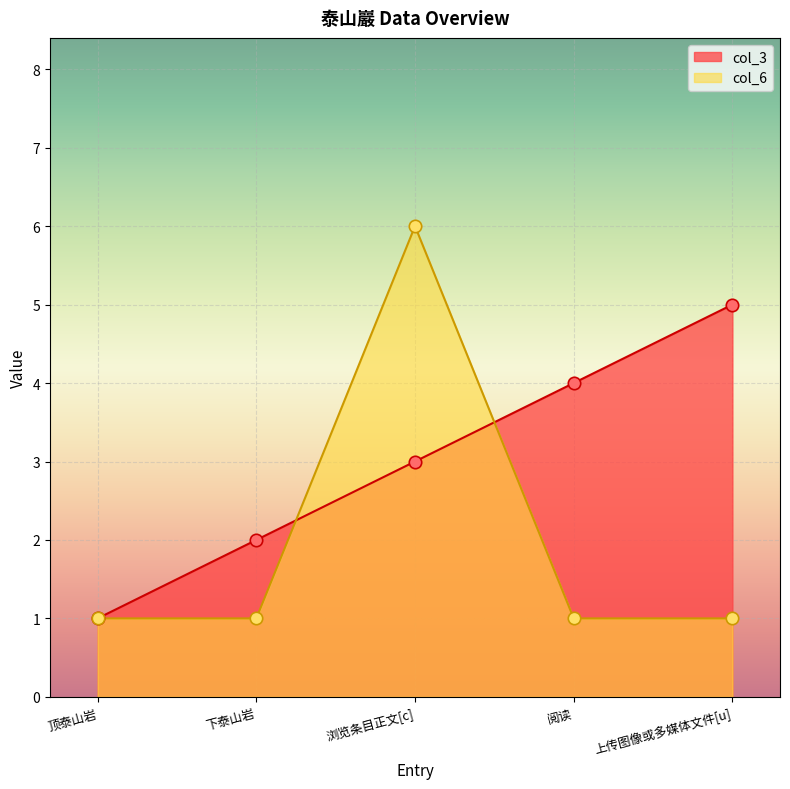

Is the value of col_6 at 上传图像或多媒体文件[u] greater than the value of col_3 at 上传图像或多媒体文件[u]?

No